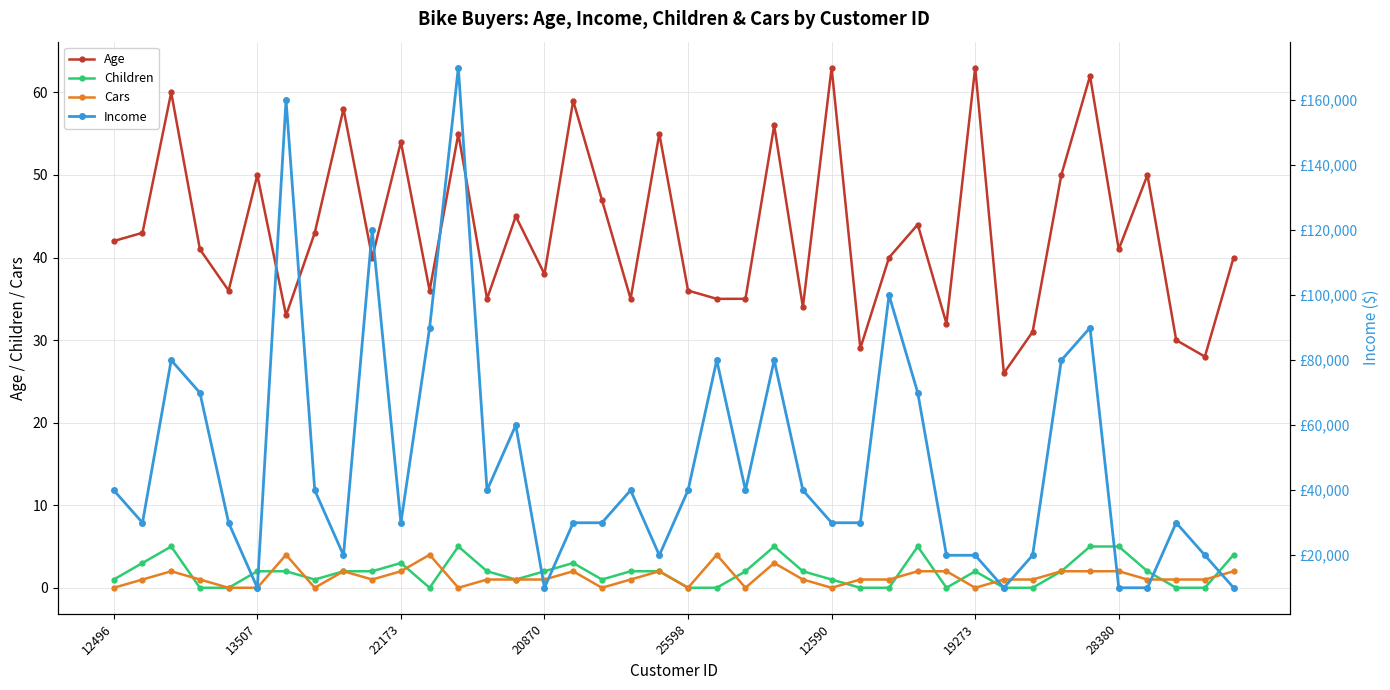

What is the lowest value of the Income series?

10000